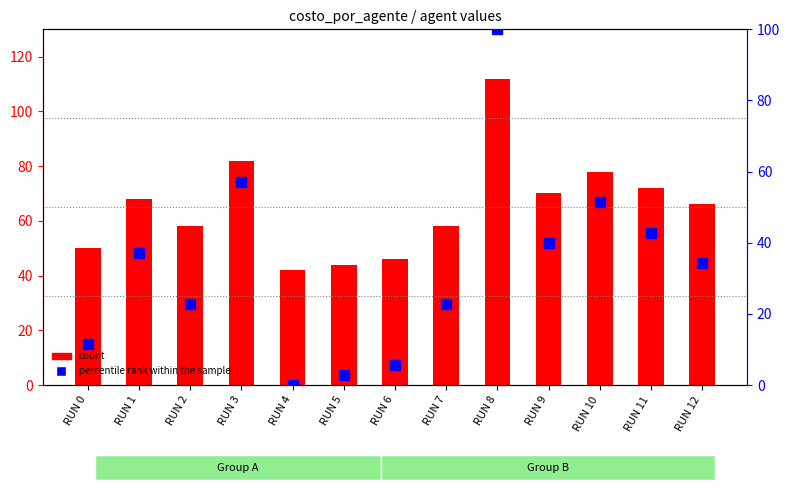

Reading left to right, extract all data points from this chart.

count: RUN 0=50.0	RUN 1=68.0	RUN 2=58.0	RUN 3=82.0	RUN 4=42.0	RUN 5=44.0	RUN 6=46.0	RUN 7=58.0	RUN 8=112.0	RUN 9=70.0	RUN 10=78.0	RUN 11=72.0	RUN 12=66.0
percentile rank within the sample: RUN 0=11.4	RUN 1=37.1	RUN 2=22.9	RUN 3=57.1	RUN 4=0.0	RUN 5=2.9	RUN 6=5.7	RUN 7=22.9	RUN 8=100.0	RUN 9=40.0	RUN 10=51.4	RUN 11=42.9	RUN 12=34.3